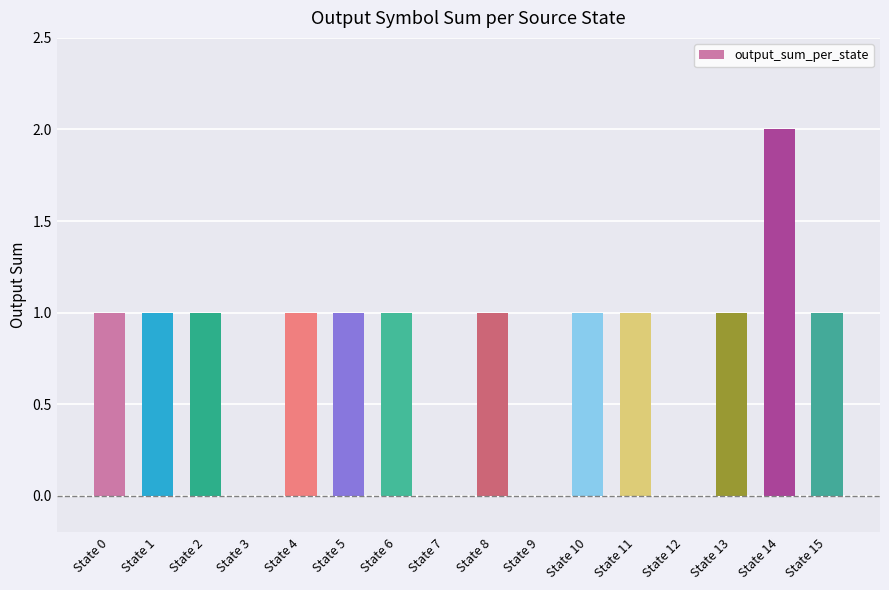

Which has a higher value, State 10 or State 9?

State 10